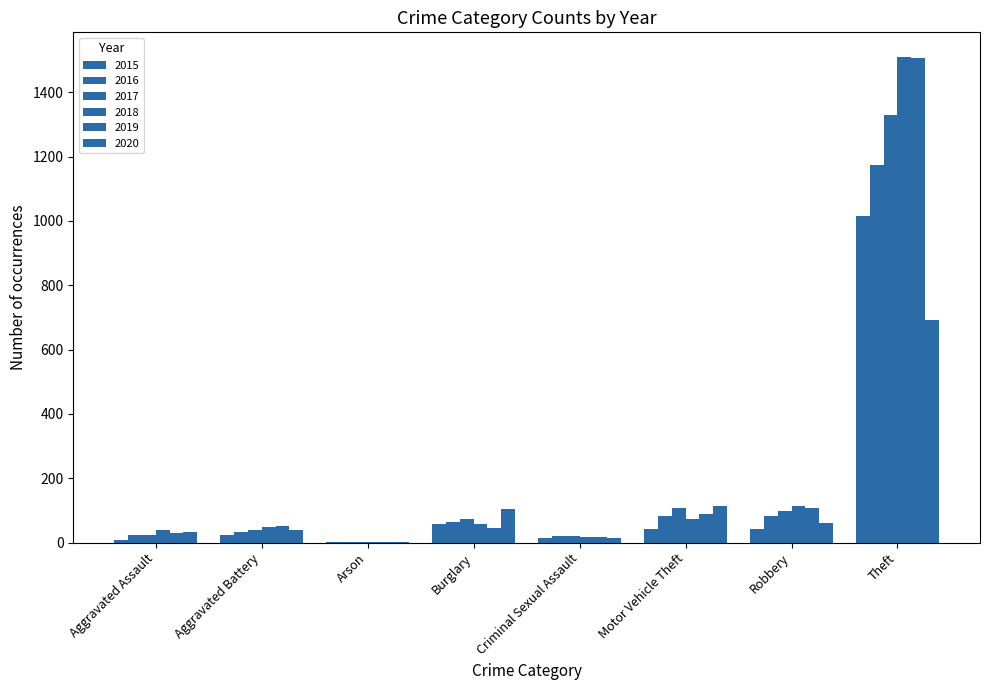

How many data points does each series have?

8